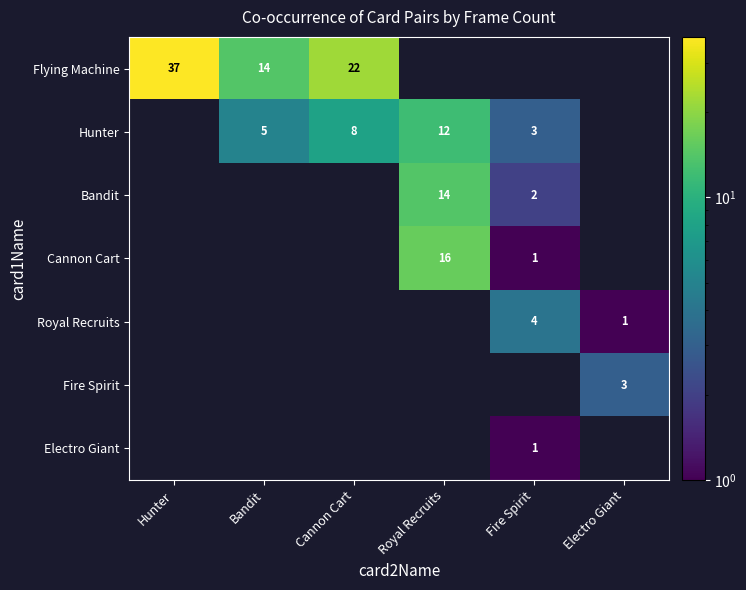

True or false: Fire Spirit has a value of 3 at Electro Giant.

True